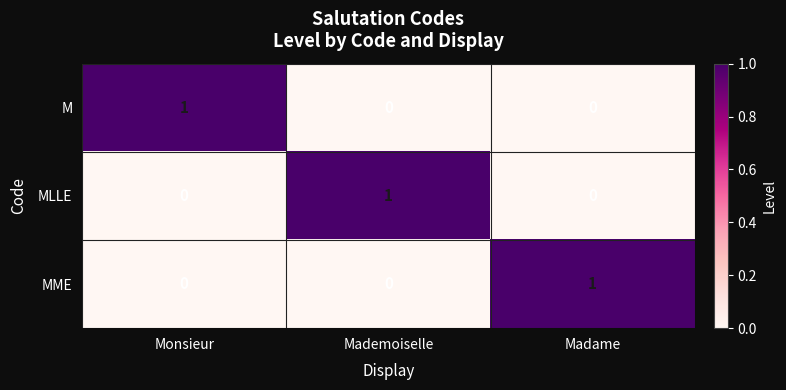

At how many categories does at least one series exceed 0?

3